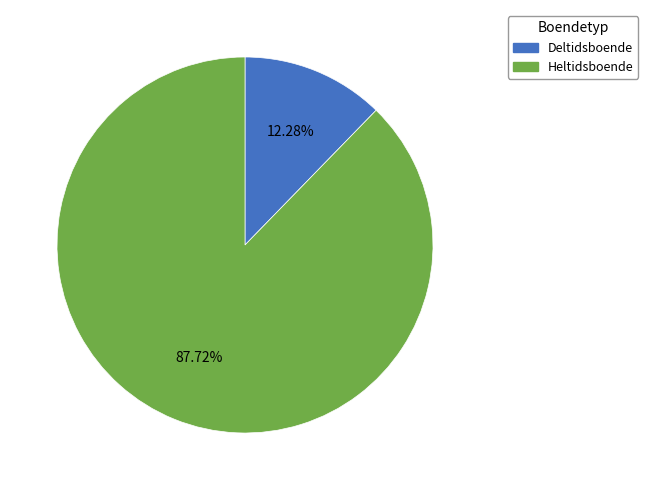

Is Heltidsboende the majority of the pie?

Yes